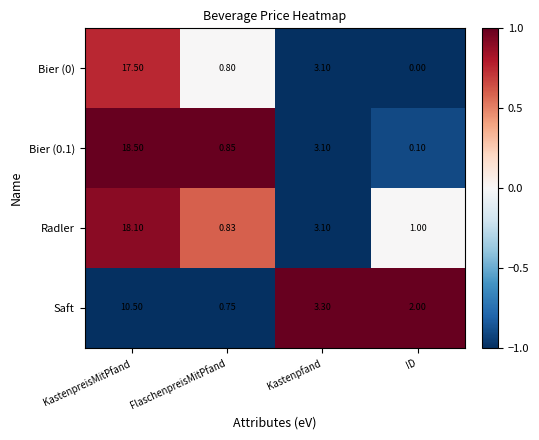

What is the greatest value displayed?

18.5